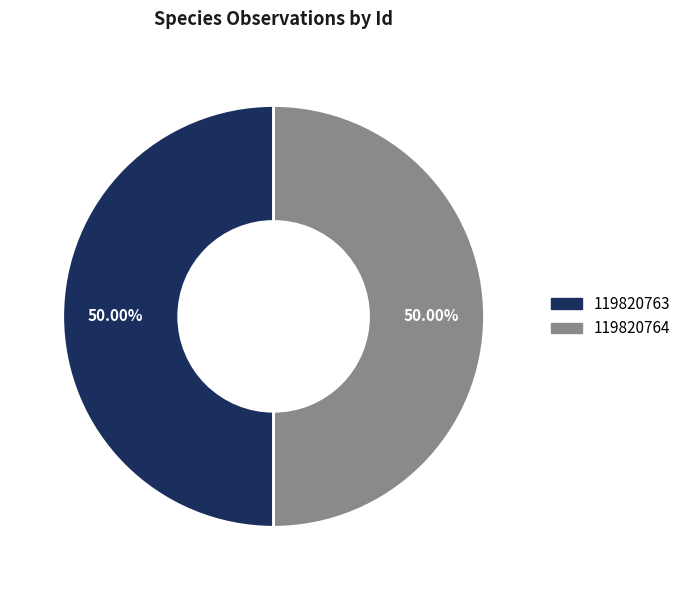

Approximately how many times larger is the value at 119820763 compared to 119820764?

1.0